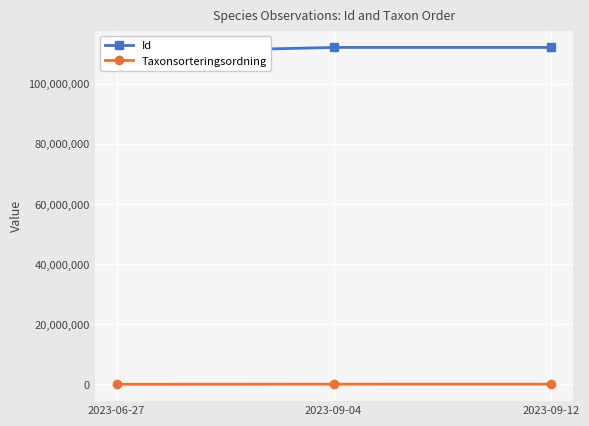

List the series in order of their overall mean, highest first.

Id, Taxonsorteringsordning